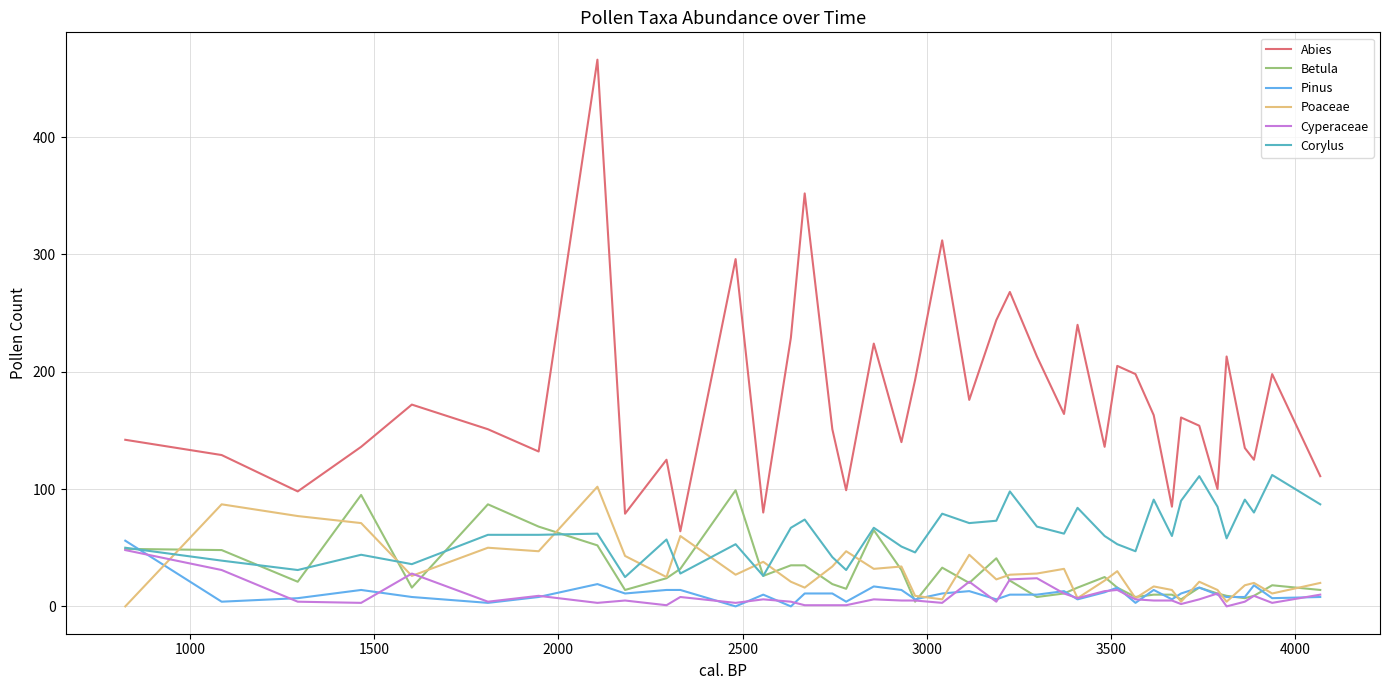

Which series has the widest spread of values?

Abies